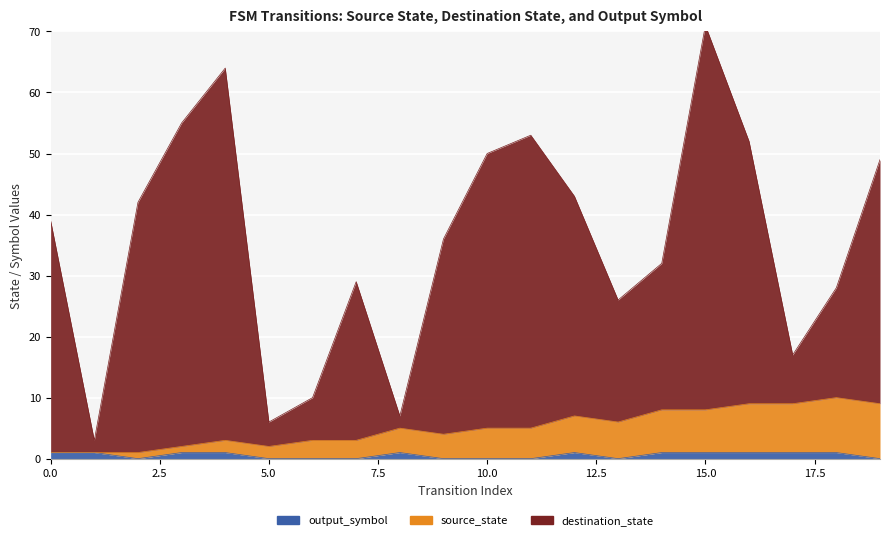

How many lines are shown in the chart?

3